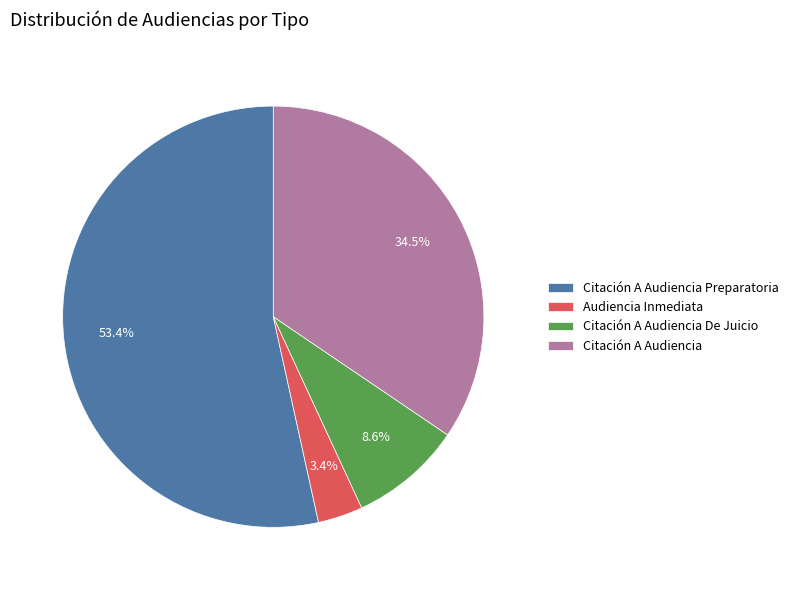

How many slices are in this pie chart?

4